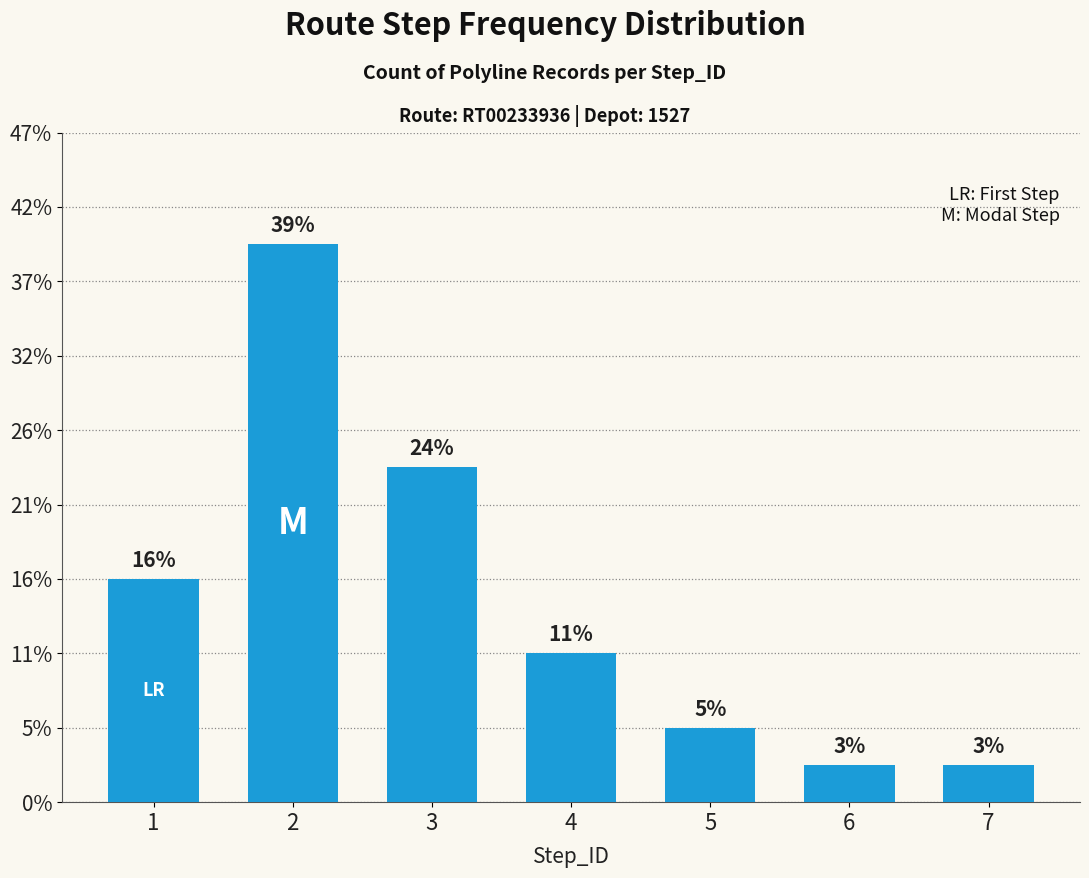

Are the bars horizontal?

No